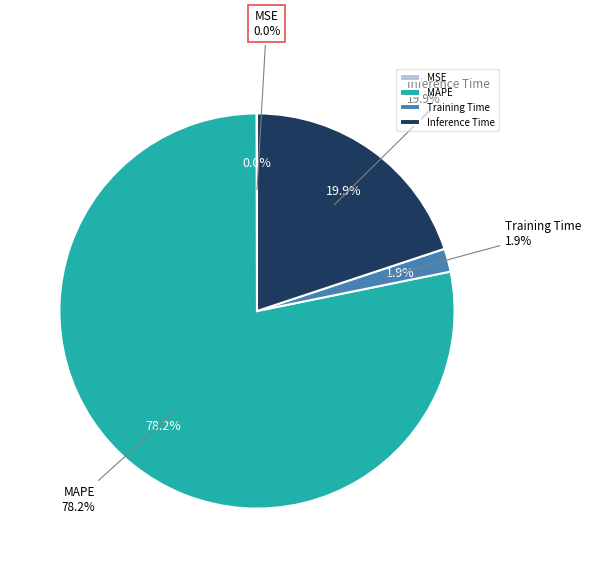

Between Training Time and MAPE, which is larger?

MAPE